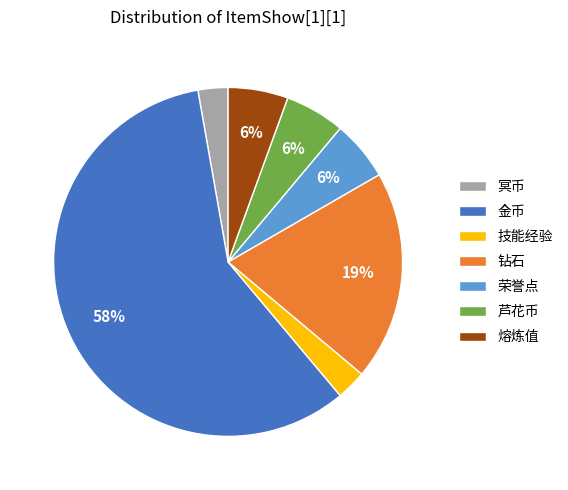

Do 荣誉点 and 熔炼值 together represent more than half of the pie?

No